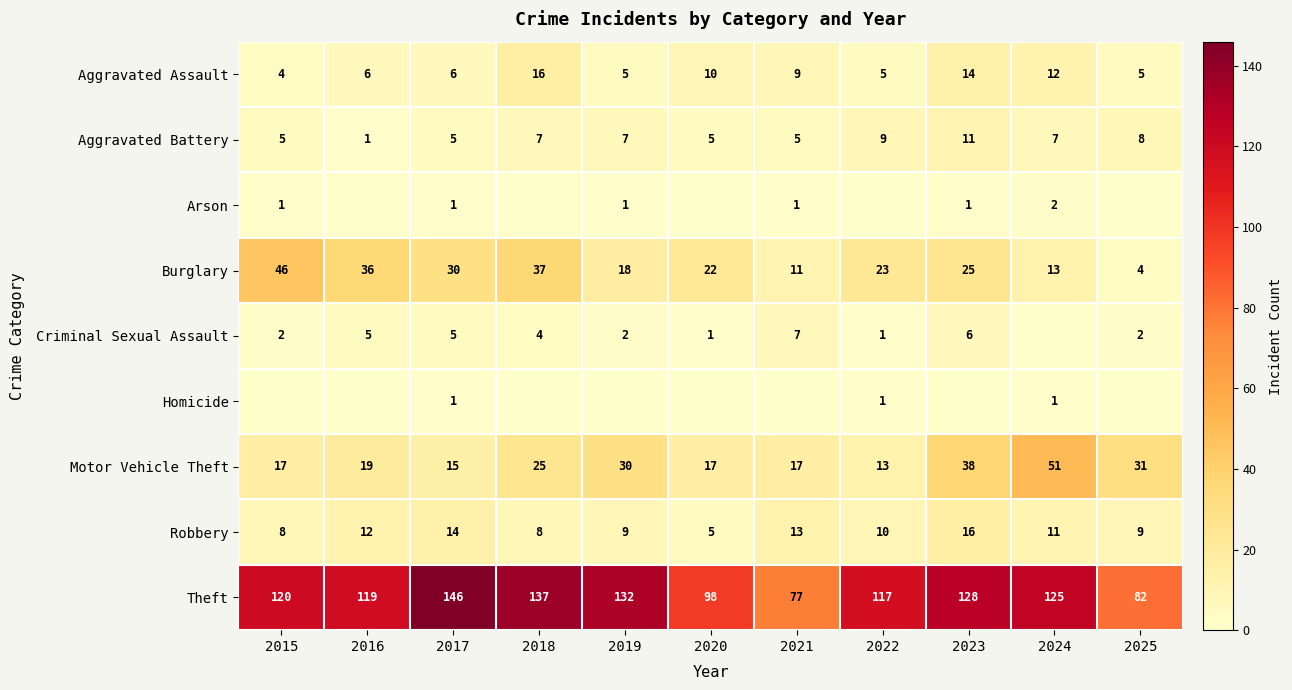

The value of Arson at 2015 is 1. True or false?

True